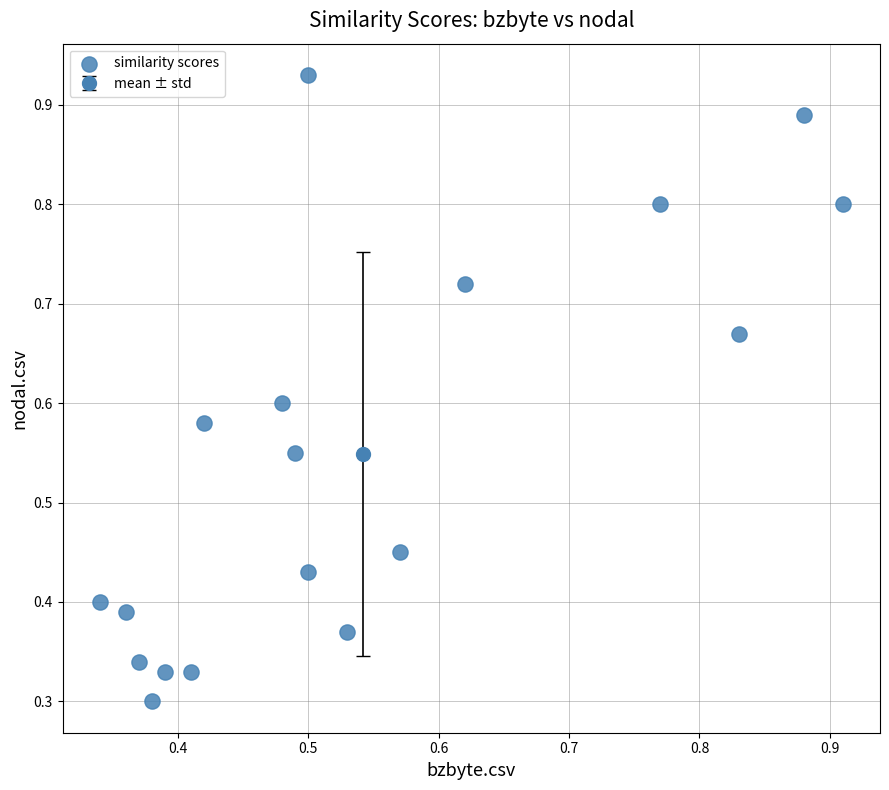

Count the number of points in this scatter plot.

18